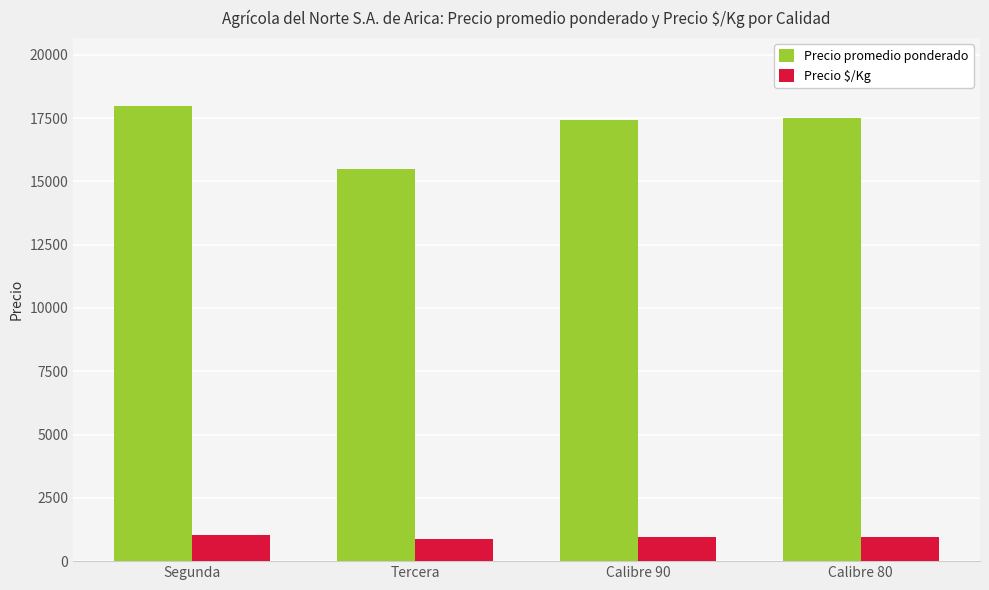

What is the sum of all Precio promedio ponderado values?

68392